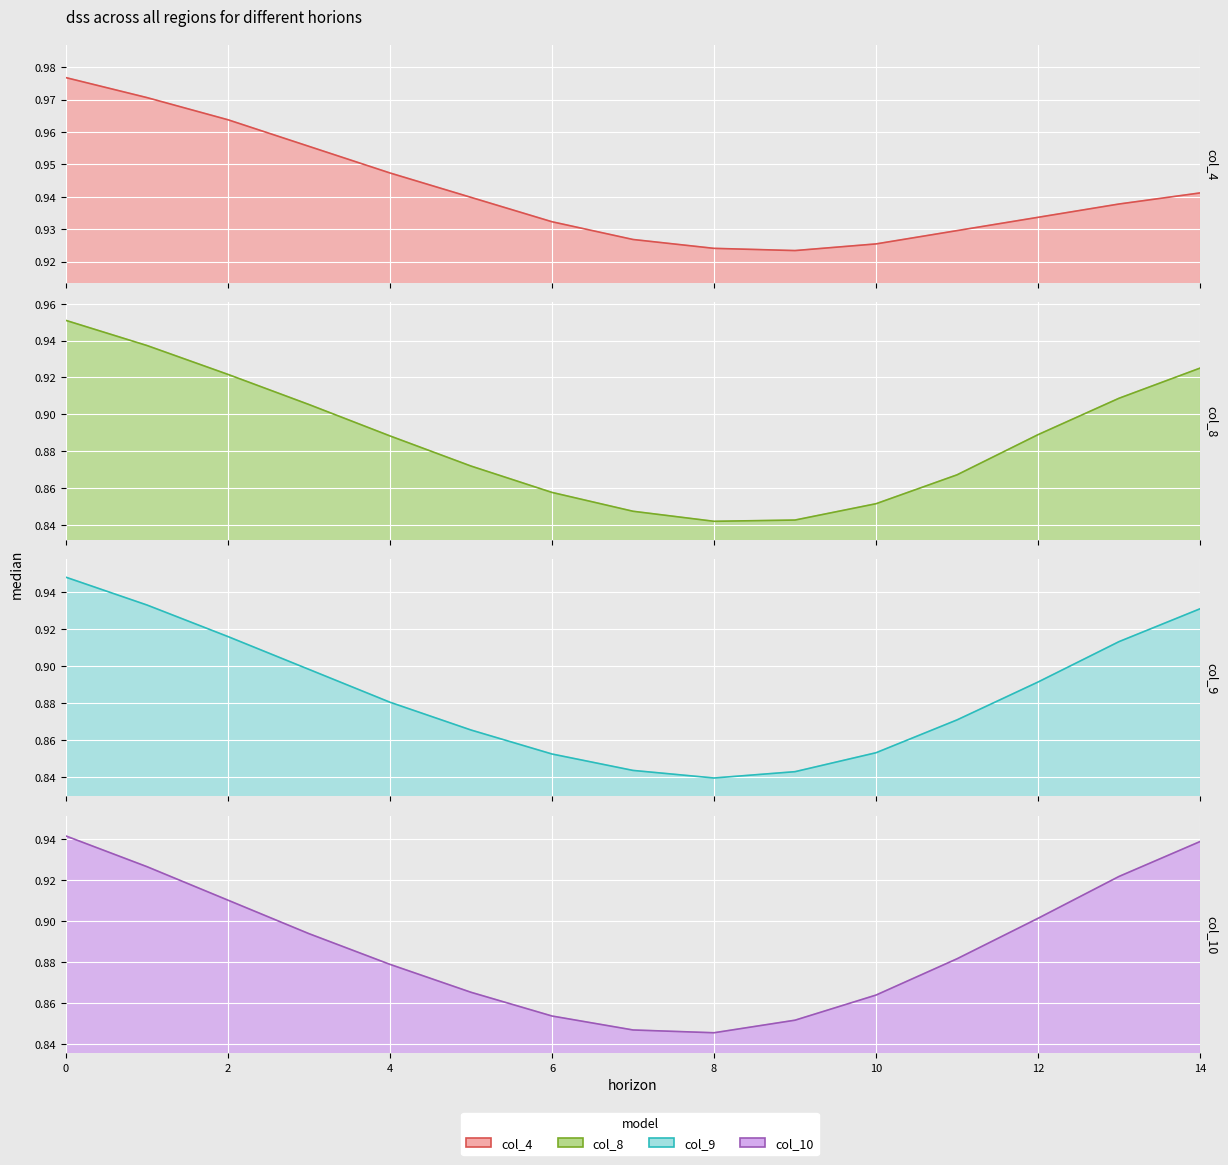

How many intersections are there between col_9 and col_8?

1